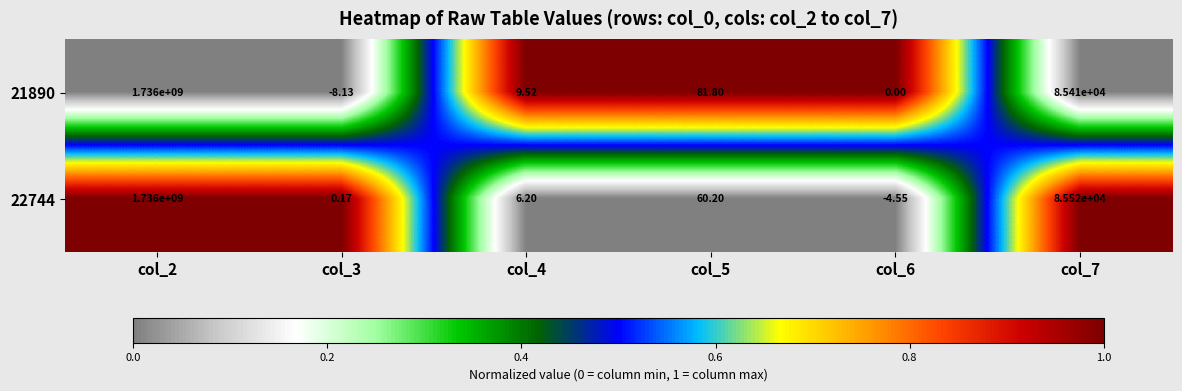

Is the value of 21890 at col_3 greater than the value of 22744 at col_2?

No